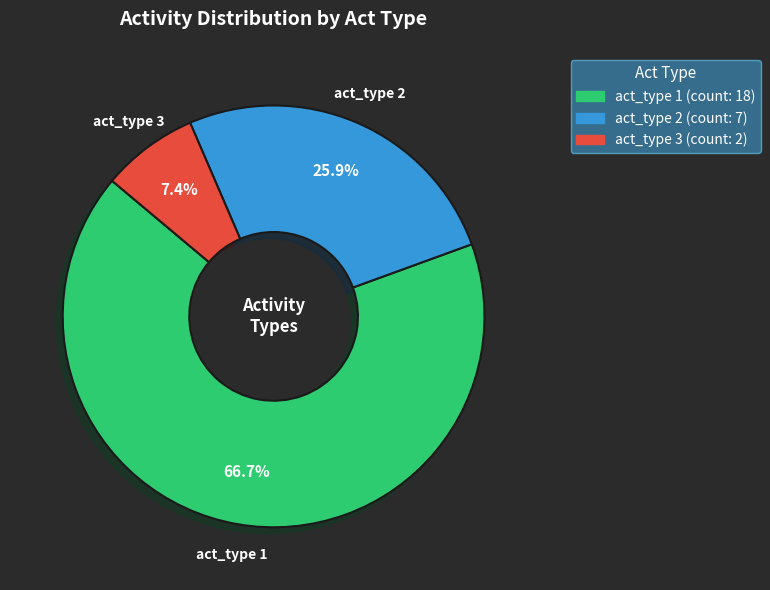

Which slice is the smallest?

act_type 3